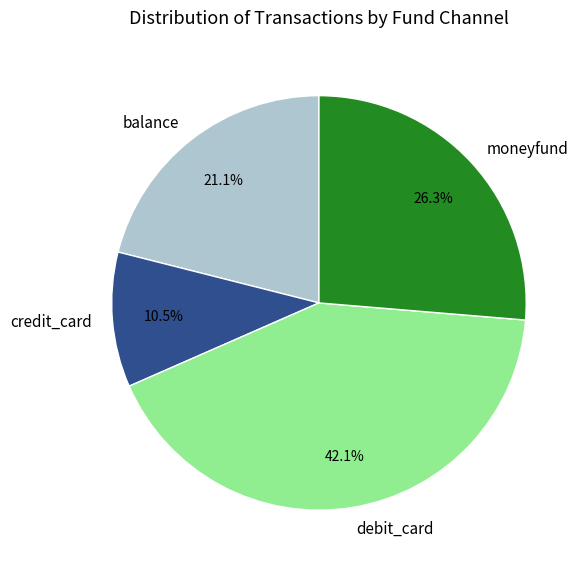

Which has a higher value, debit_card or credit_card?

debit_card